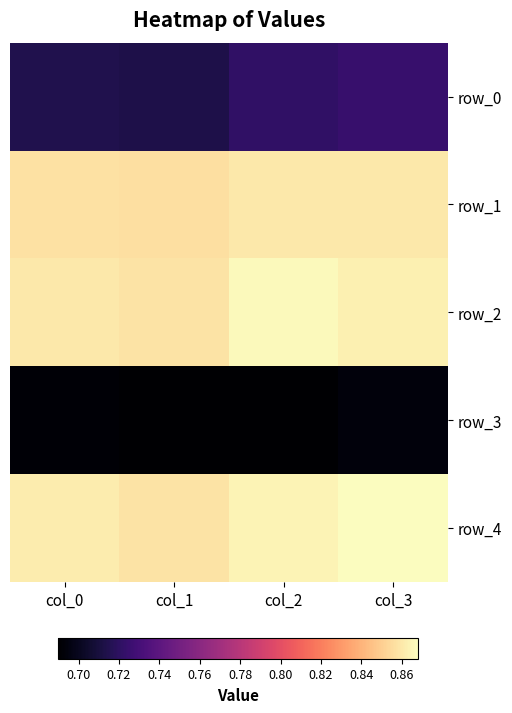

How many distinct data groups are displayed?

5